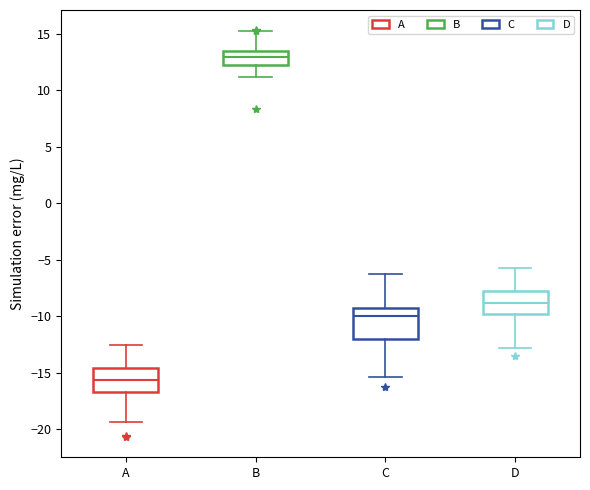

Reading left to right, transcribe this box plot: for each box, give where its median line is, the range the box spans, and where its two whiskers end, as read against the y-axis. The values are not printed on the chart, so give them approximately, as read against the axis.

A: median -15.5, box -16.5 to -14.5, whiskers -19.5 to -12.5
B: median 13.0, box 12.5 to 13.5, whiskers 11.0 to 15.0
C: median -10.0, box -12.0 to -9.5, whiskers -15.5 to -6.0
D: median -9.0, box -10.0 to -7.5, whiskers -13.0 to -5.5